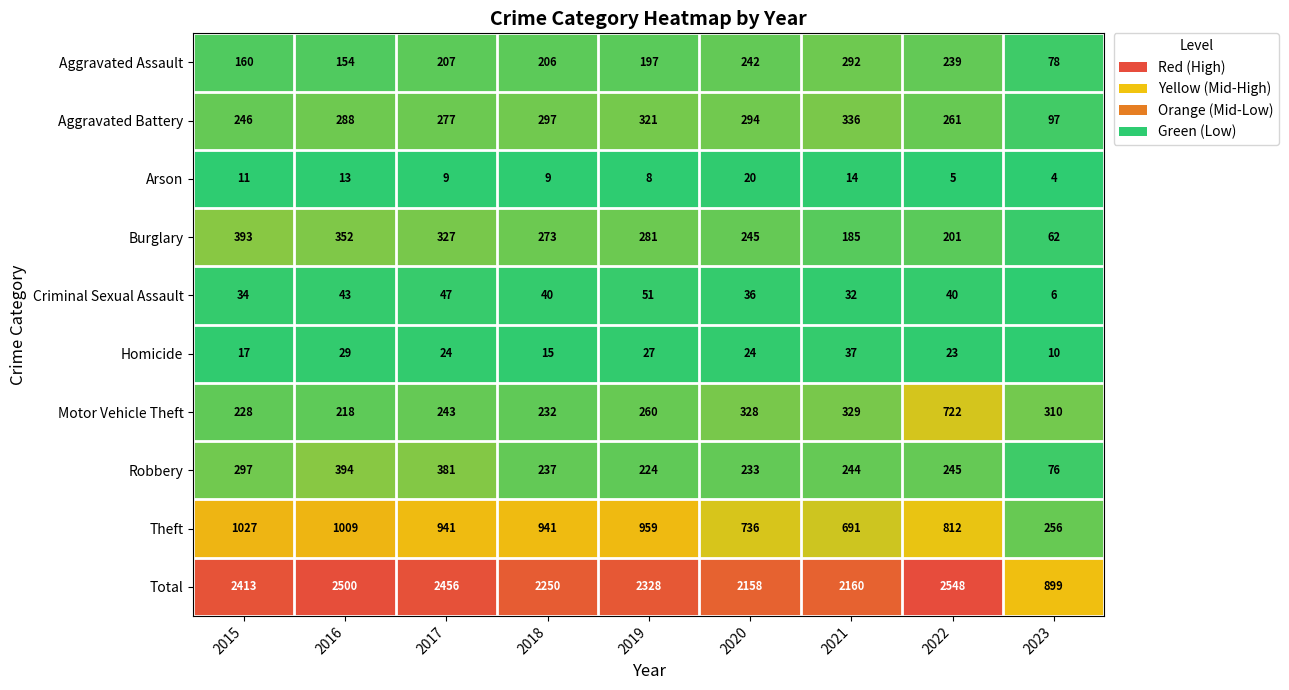

What is the spread (max minus min) of values at 2020?

2138